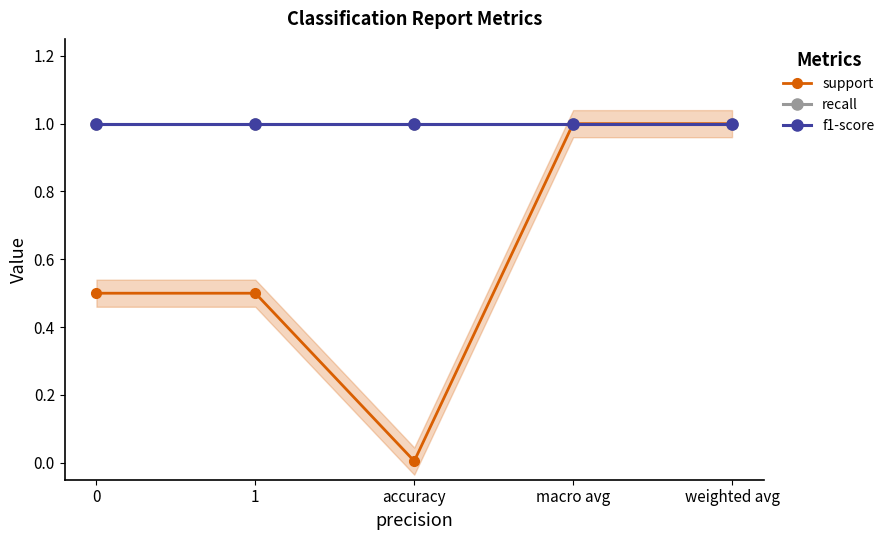

True or false: f1-score has more than 1 interior local peaks.

False